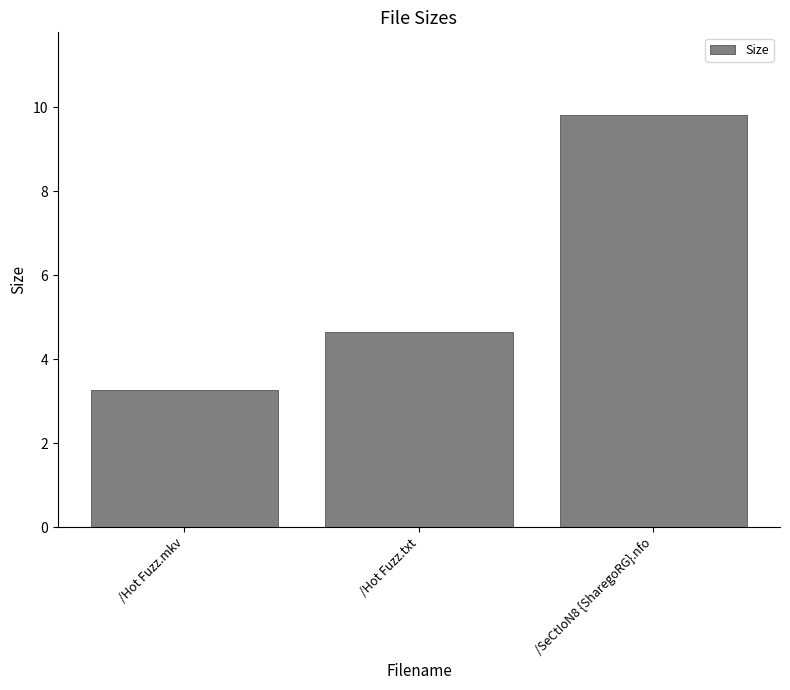

How many bars are there in total?

3